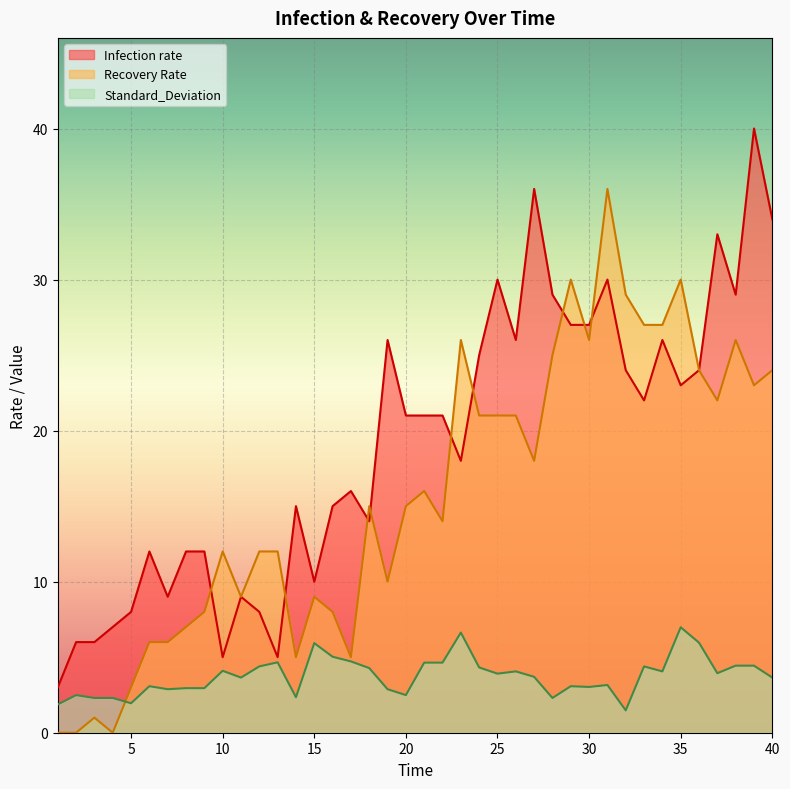

At 1, list the series in order from largest to smallest.

Infection rate, Standard_Deviation, Recovery Rate